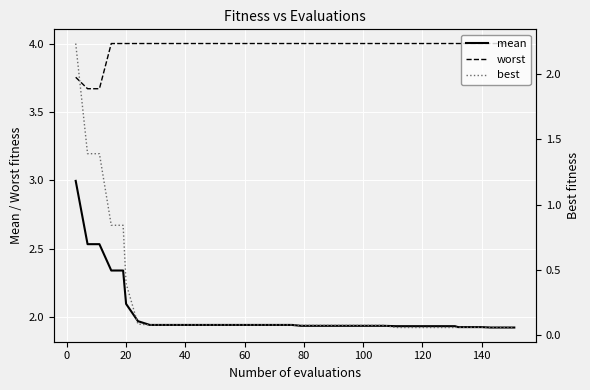

What are all the series names shown in the legend?

mean, worst, best